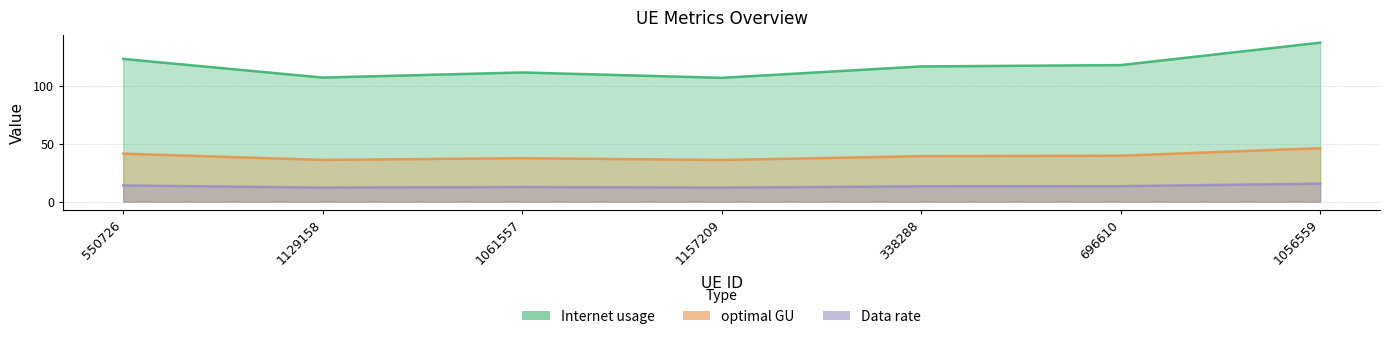

At which category does Internet usage reach its first local valley?

1129158